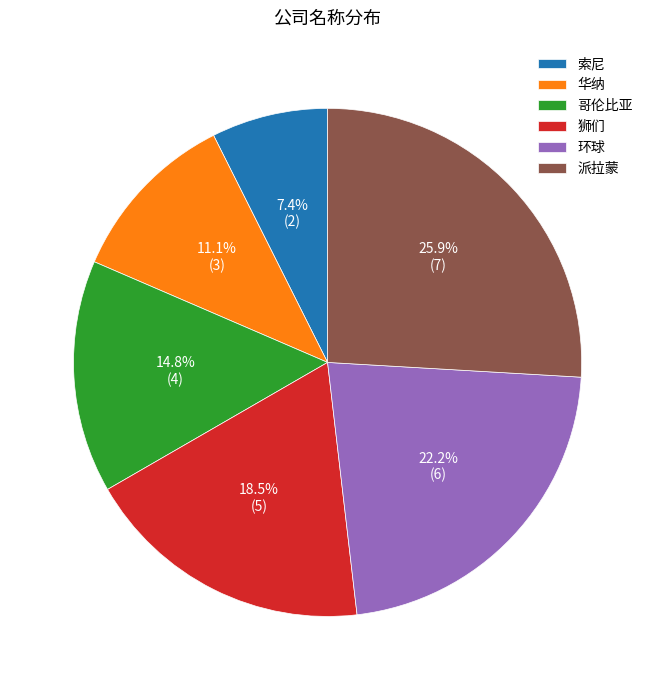

Does any single category account for the majority?

No